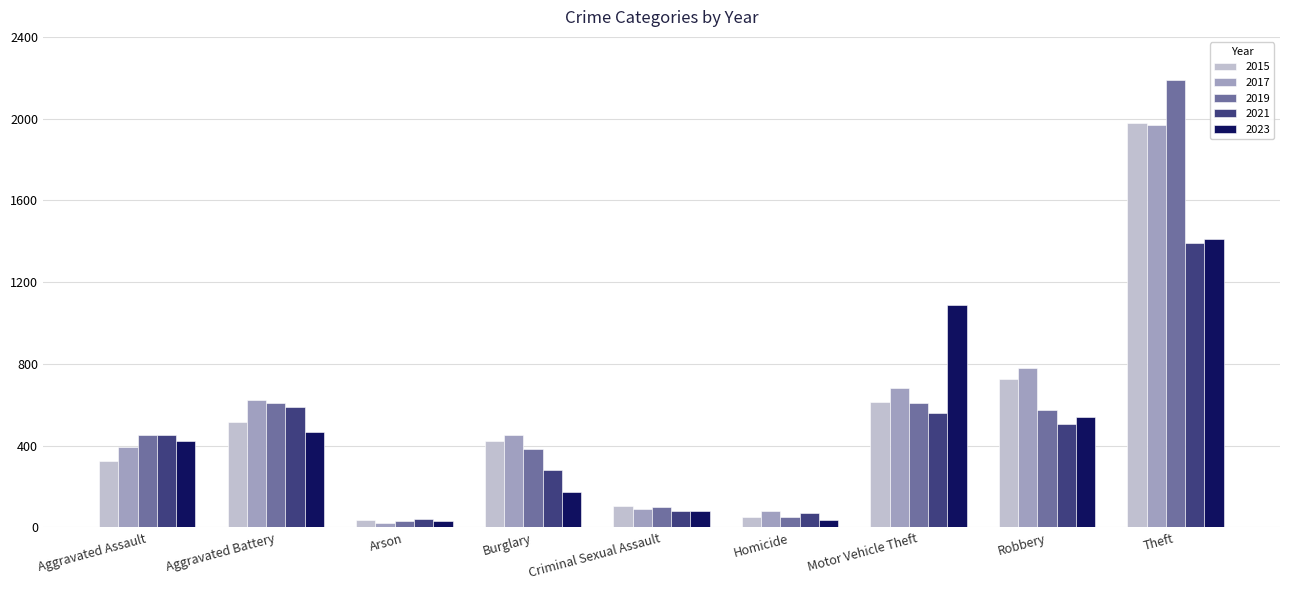

What is the total value across all series at Criminal Sexual Assault?

461